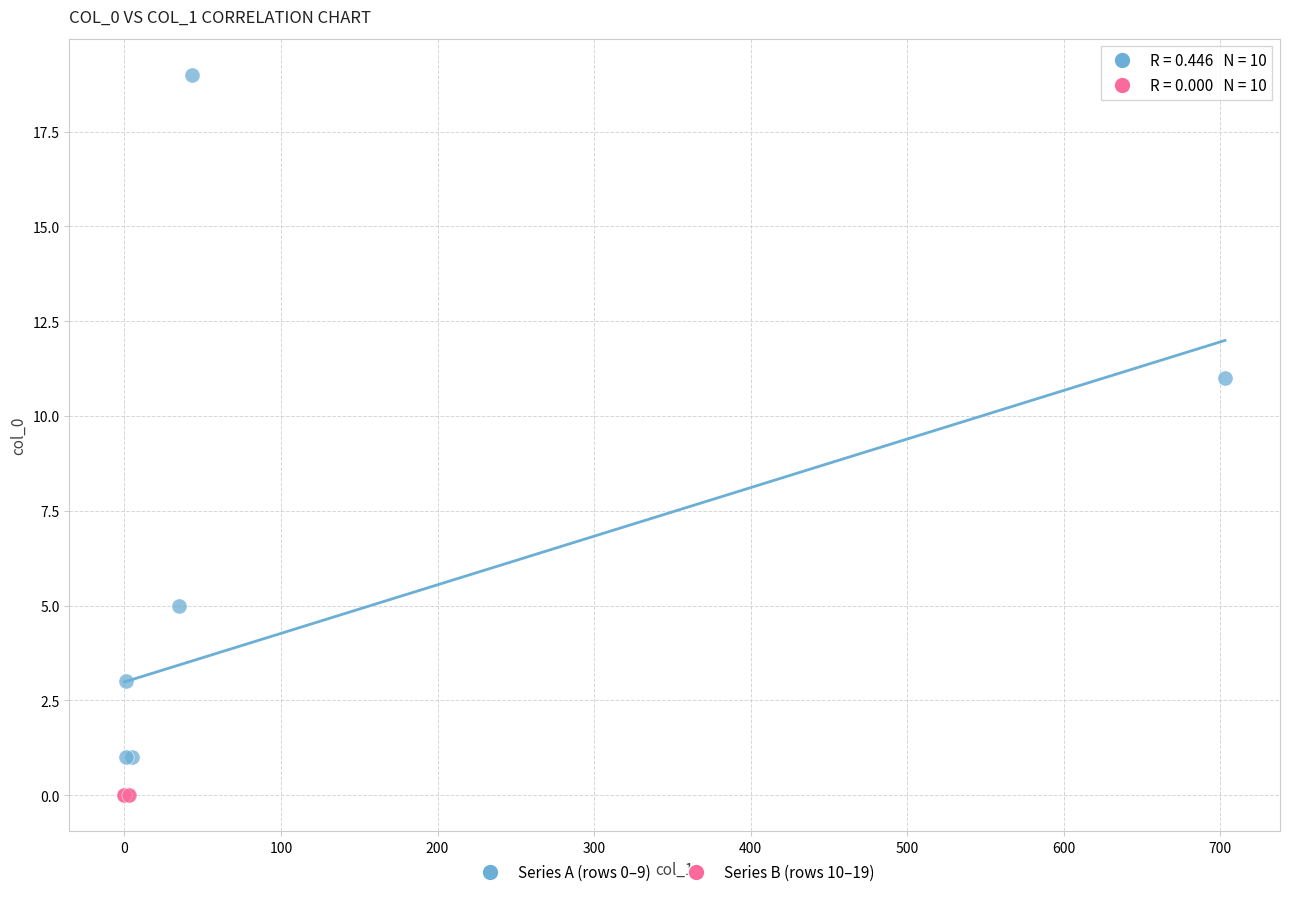

Which series reaches the maximum Y coordinate?

Series A (rows 0–9)